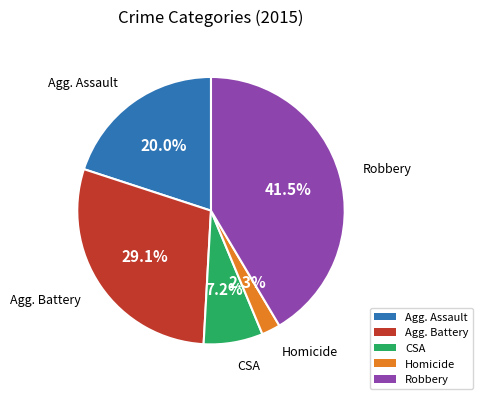

Which slice is the smallest?

Homicide